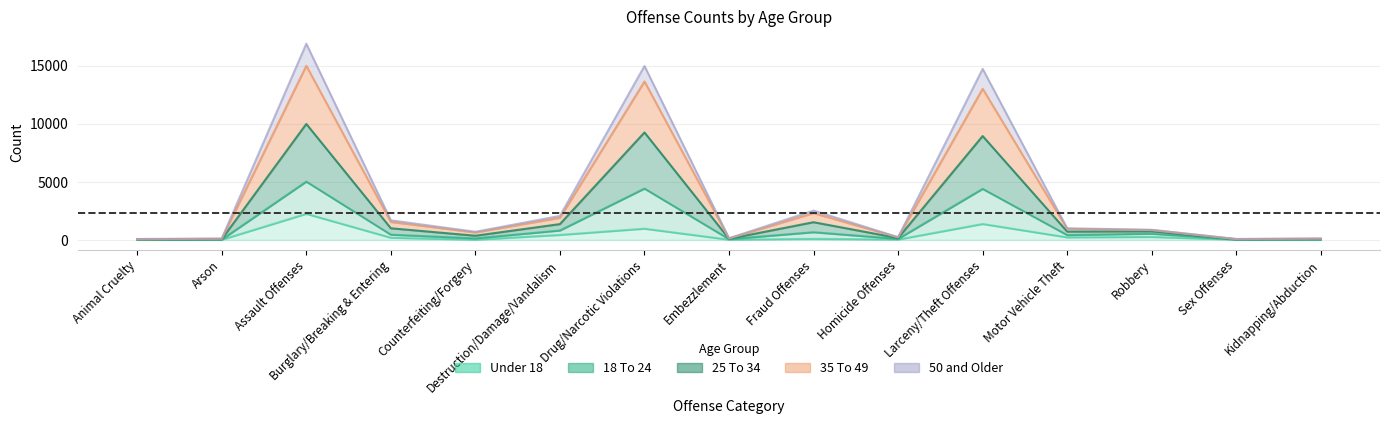

What are all the series names shown in the legend?

Under 18, 18 To 24, 25 To 34, 35 To 49, 50 and Older